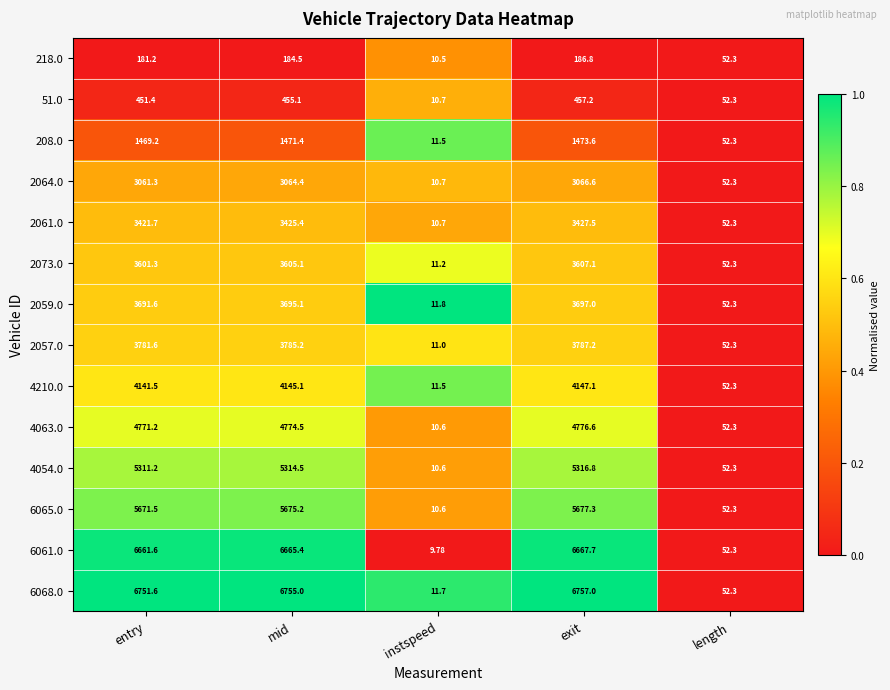

At which category is the sum across all series the highest?

exit